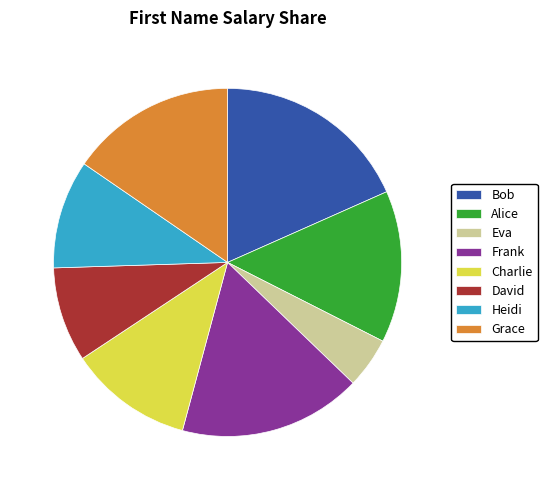

Is there any slice that represents more than half of the pie?

No